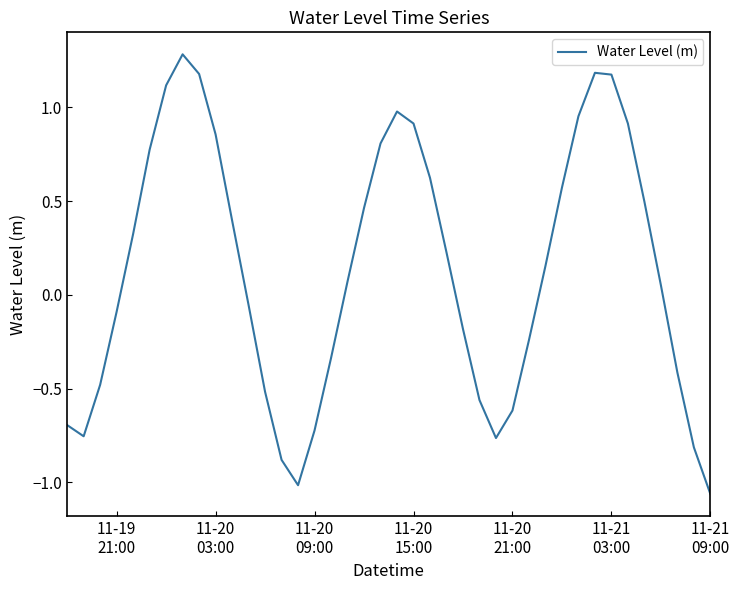

Does the chart have visible grid lines?

No